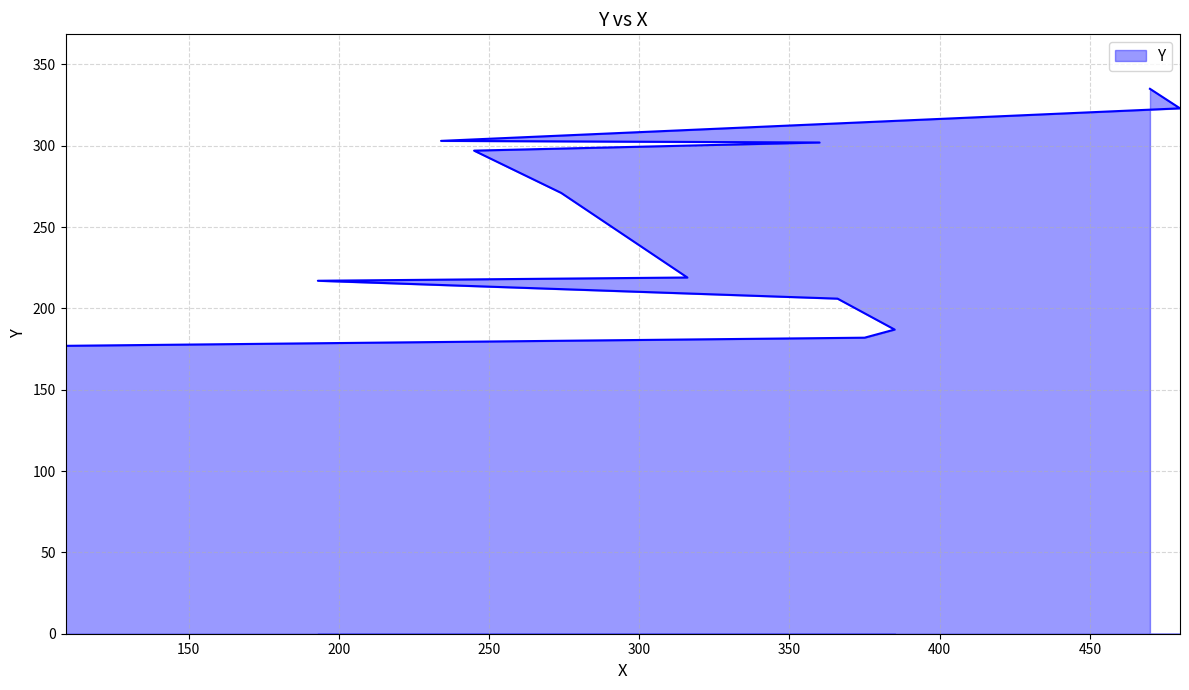

Count the number of data series in this chart.

1